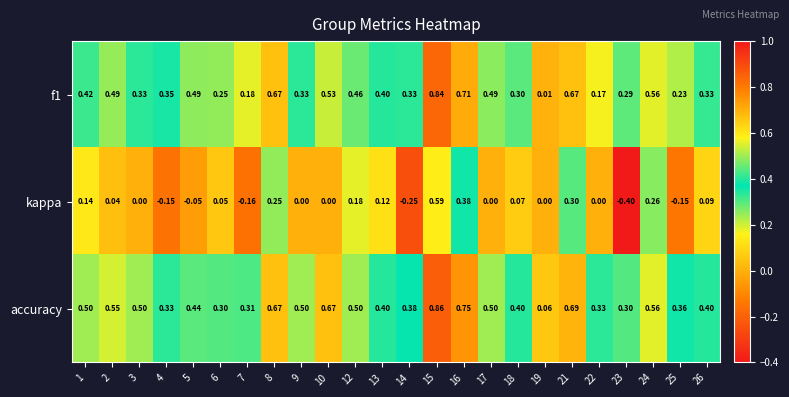

How many data points in kappa are less than 0?

6